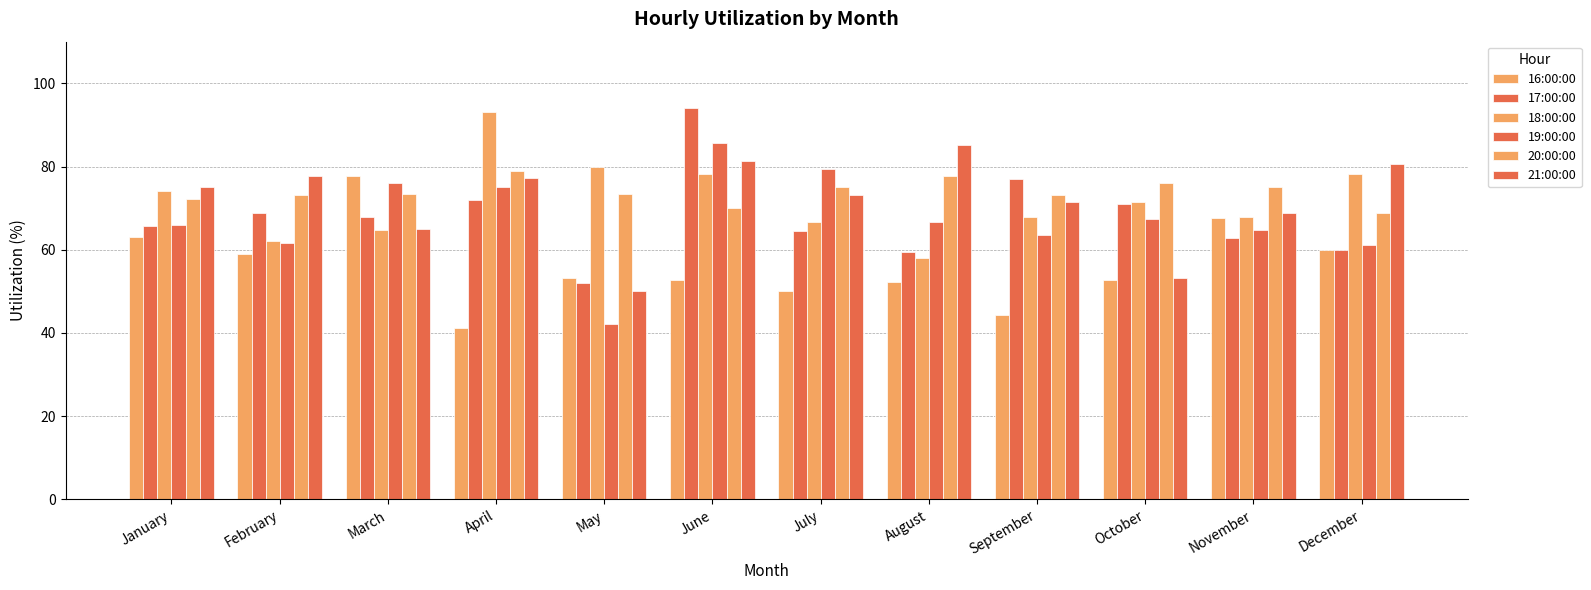

What is the difference between the maximum and minimum values in the 16:00:00 series?

36.6